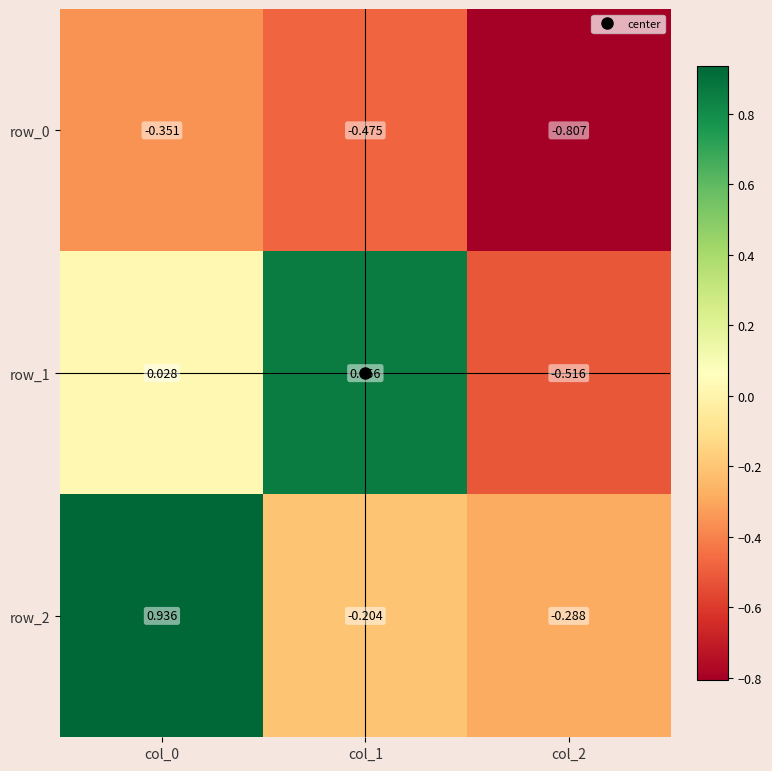

Is the value of row_1 at col_2 greater than the value of row_0 at col_0?

No